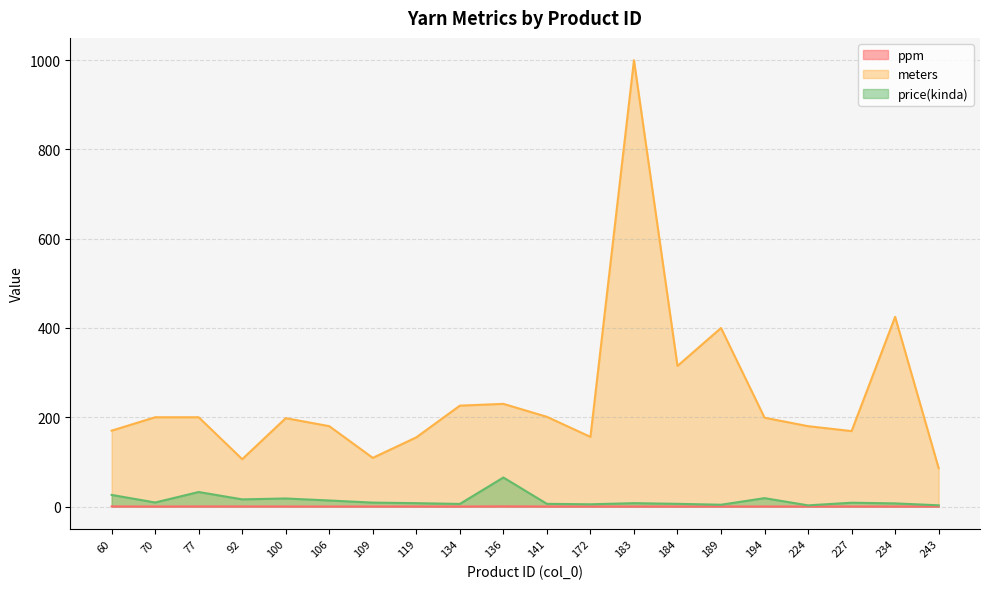

What is the difference between the maximum and minimum values in the price(kinda) series?

62.4